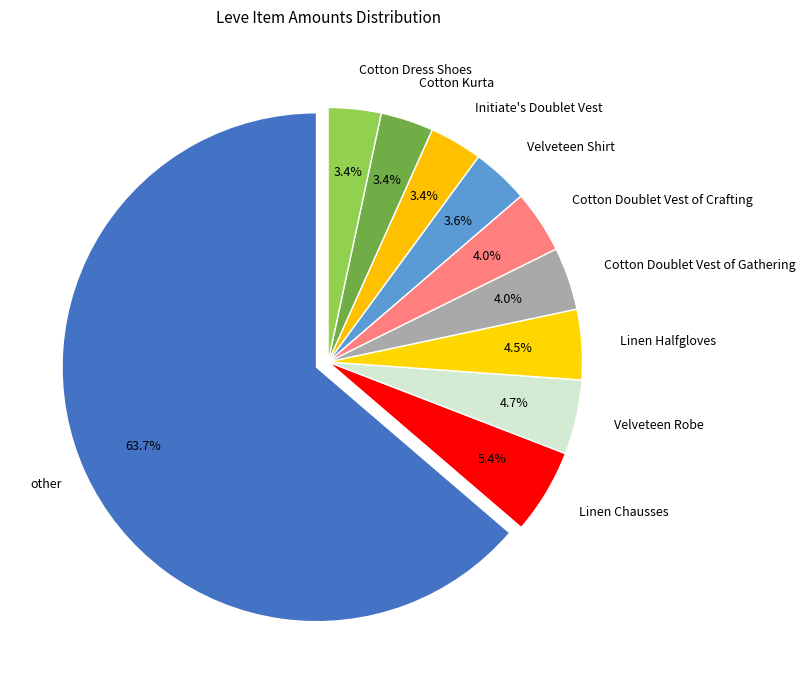

How many segments does this pie chart have?

10